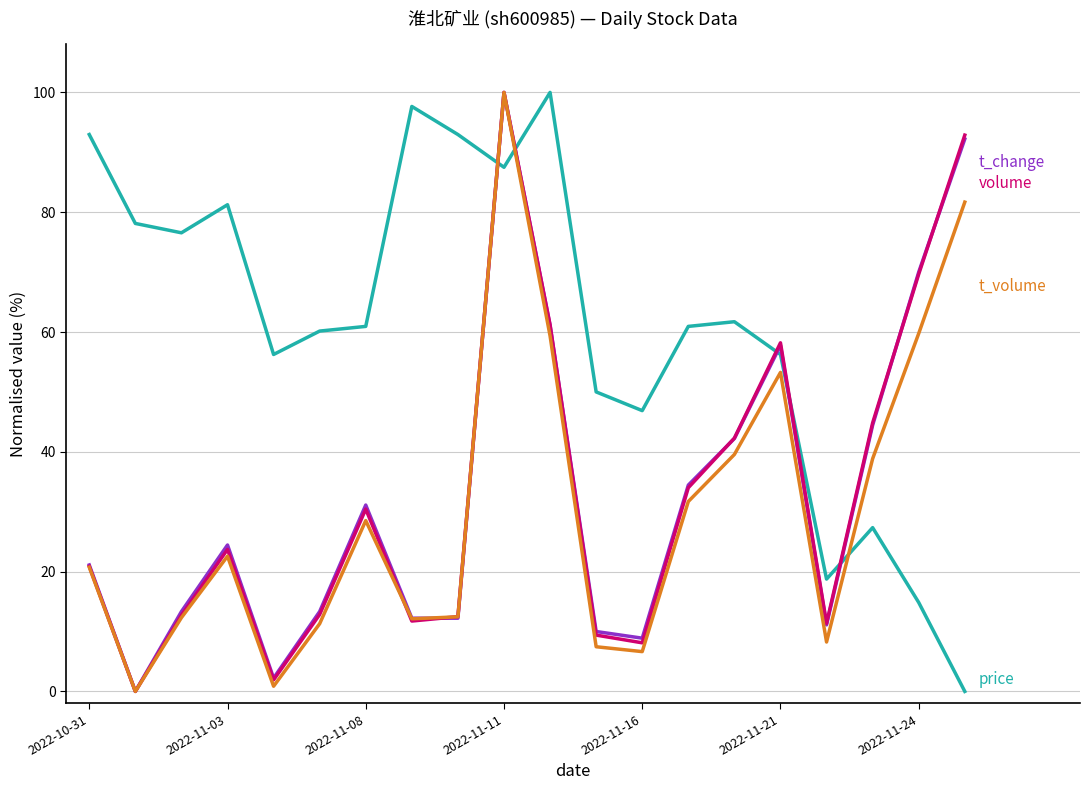

What is the greatest value displayed?

100.0